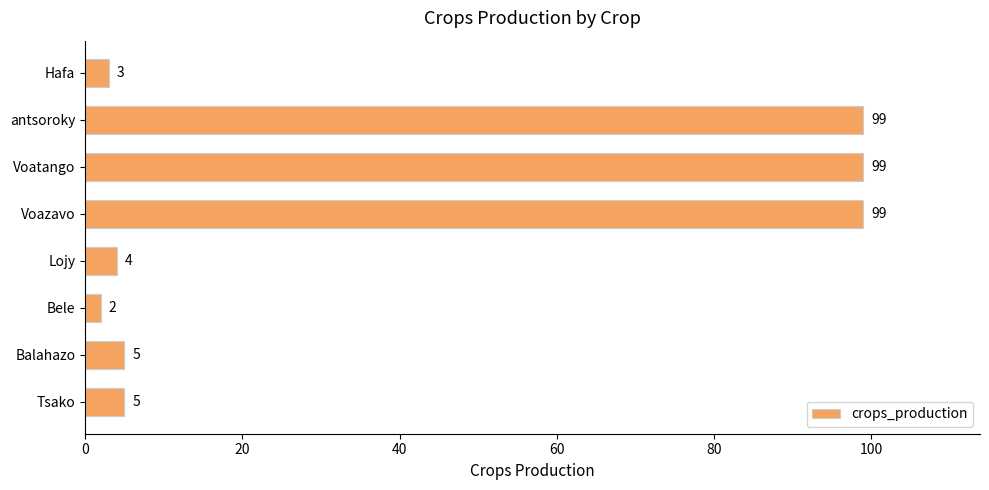

The value at antsoroky is 138. True or false?

False